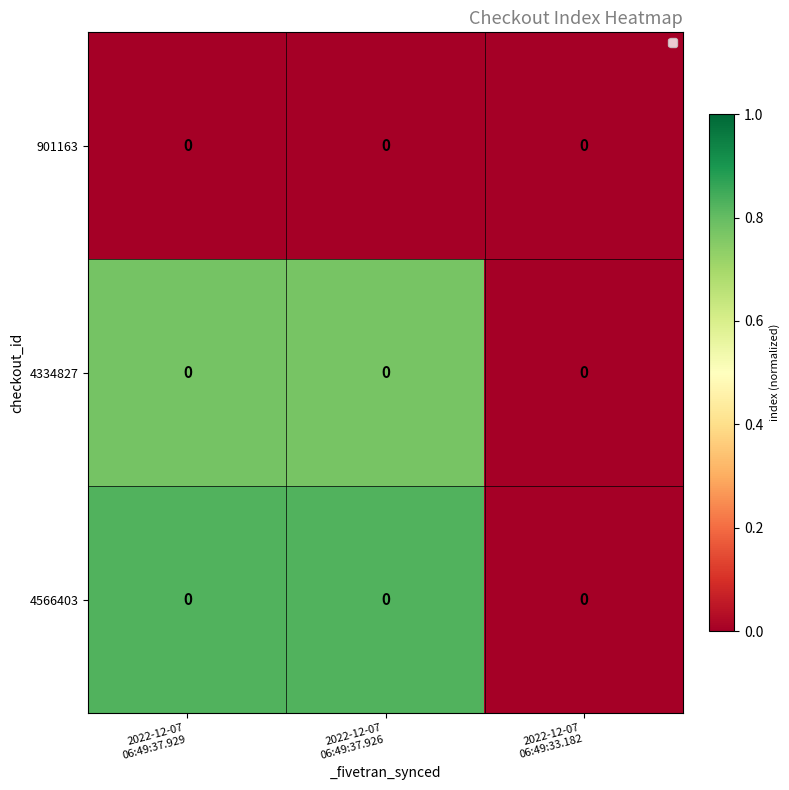

At which label does 4334827 reach its minimum?

2022-12-07 06:49:33.182